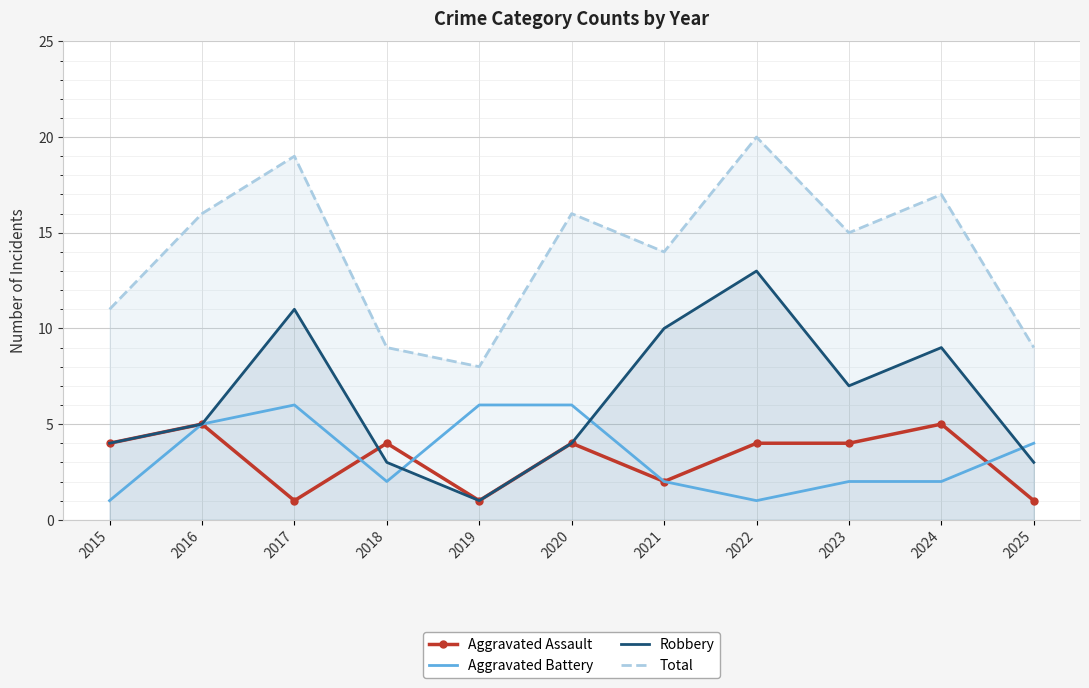

What is the highest value of the Robbery series?

13